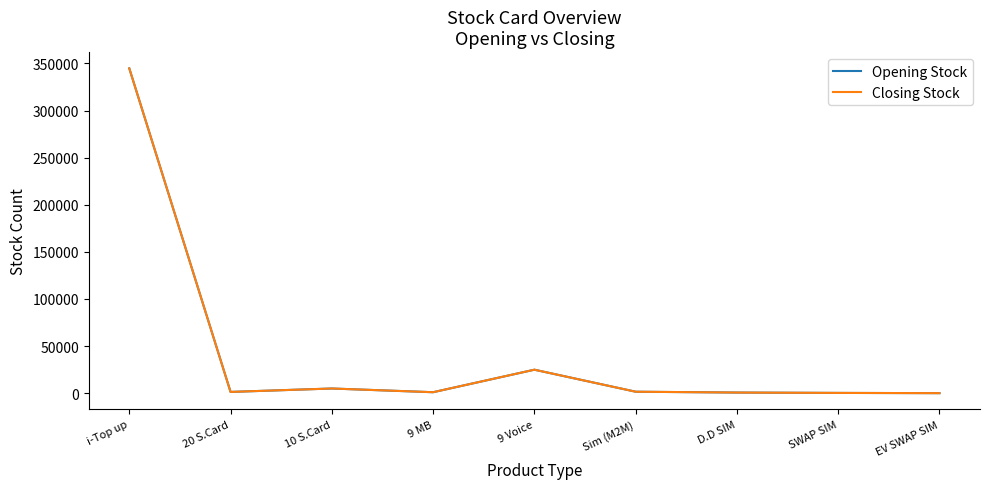

True or false: Closing Stock and Opening Stock cross at least once.

False